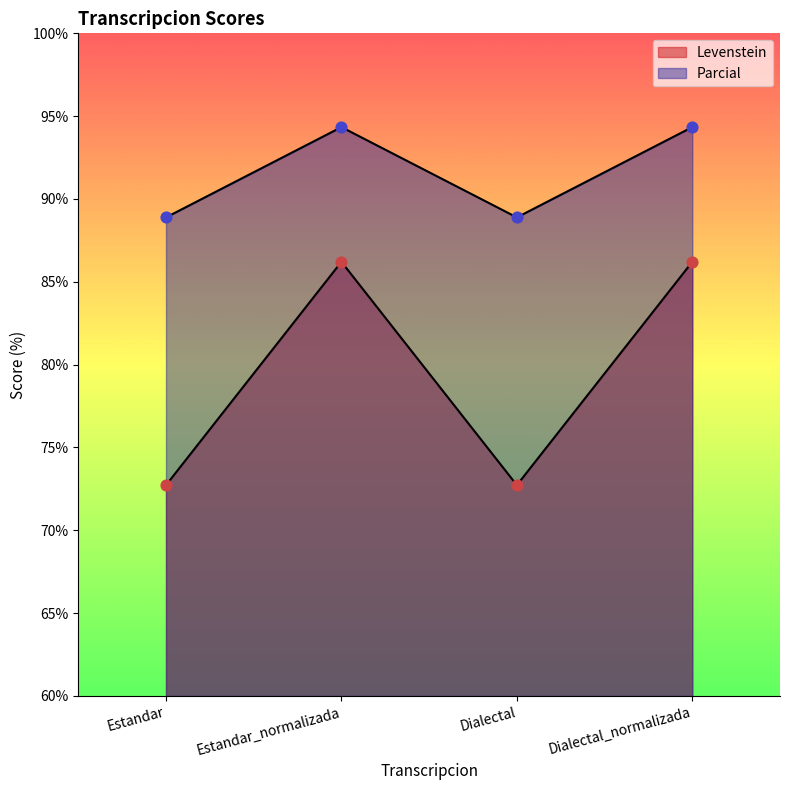

At how many categories does at least one series exceed 76?

4